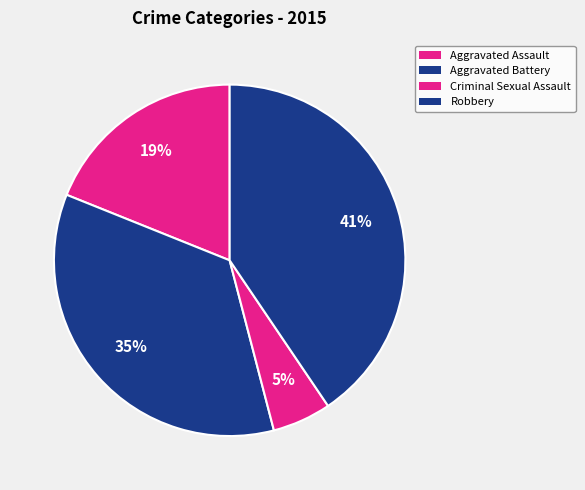

Rank the categories by value from highest to lowest.

Robbery, Aggravated Battery, Aggravated Assault, Criminal Sexual Assault